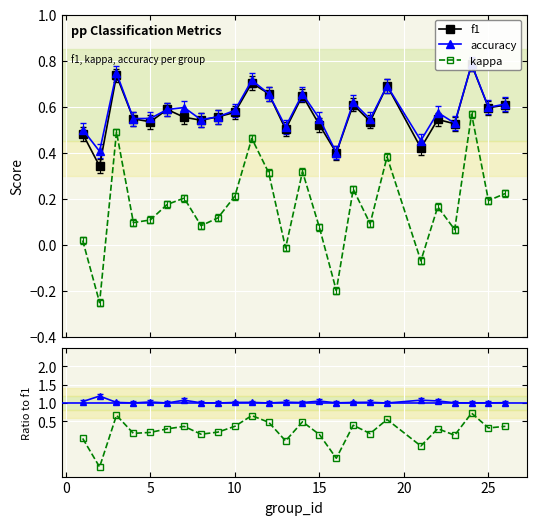

How many lines are shown in the chart?

3